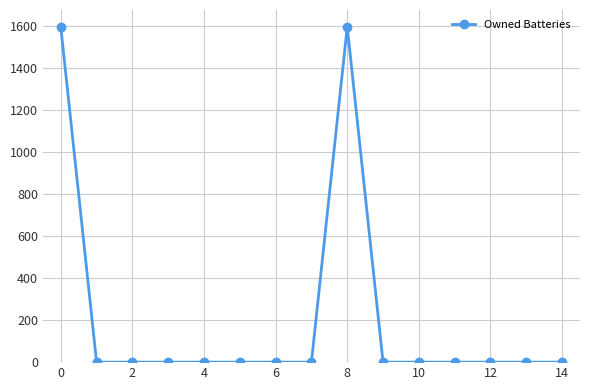

What is the greatest value displayed?

1594